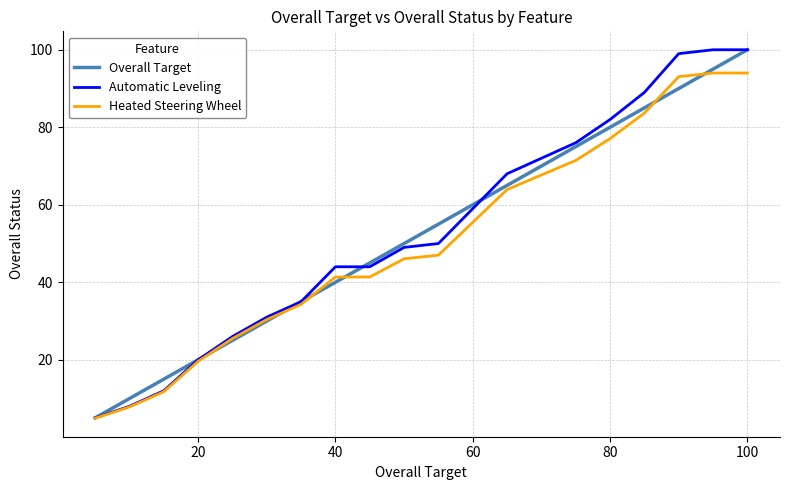

What is the minimum value for Overall Target?

5.0